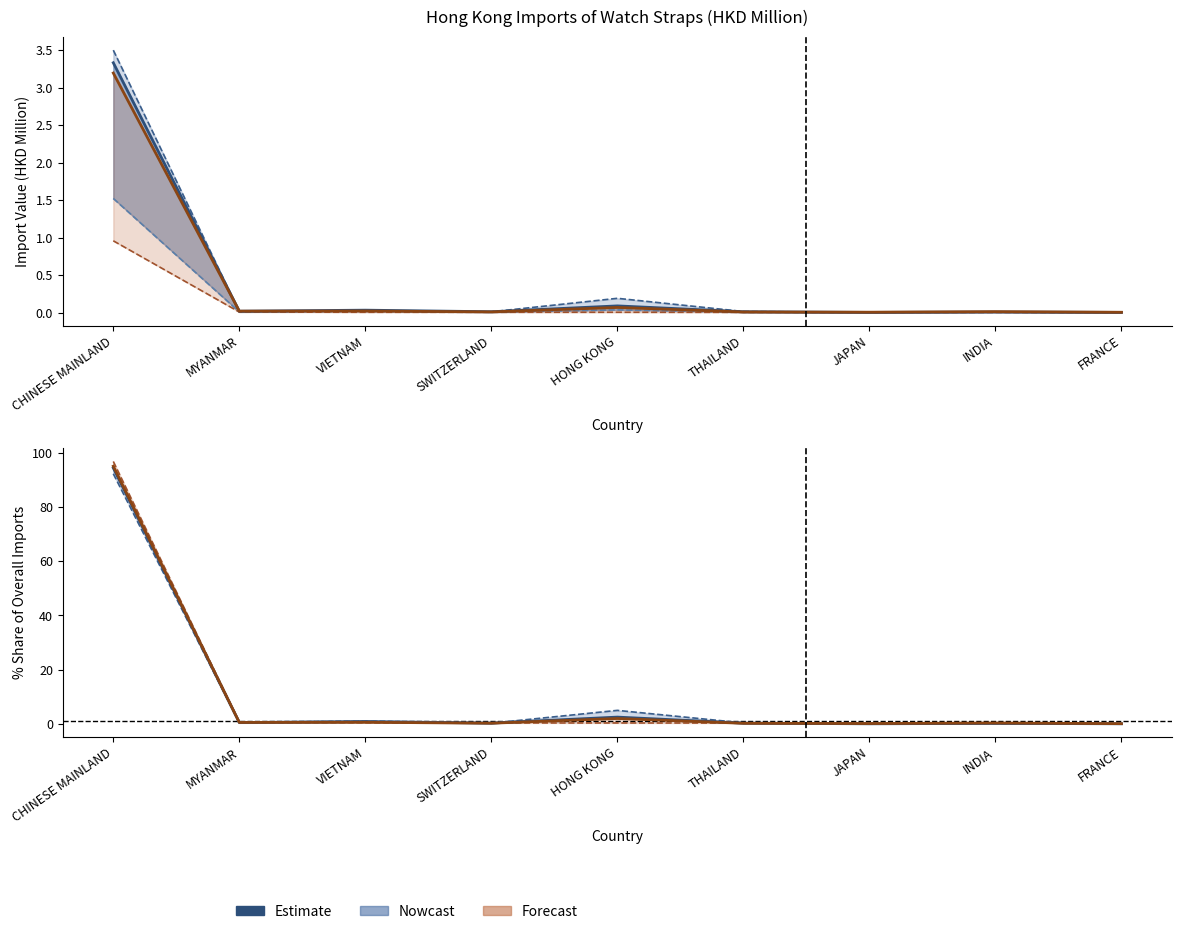

Is it true that 201912 (Forecast) equals 0.3 at SWITZERLAND?

True